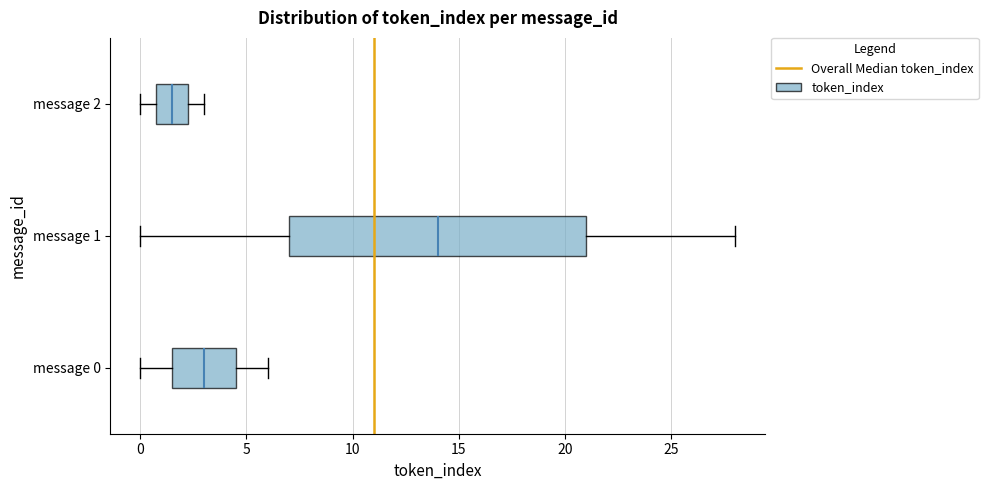

Reading bottom to top, read every box against the x-axis: the position of its median line, the range the box covers, and the ends of its whiskers. The values are not printed on the chart, so give them approximately, as read against the axis.

message 0: median 3.0, box 1.5 to 4.5, whiskers 0.0 to 6.0
message 1: median 14.0, box 7.0 to 21.0, whiskers 0.0 to 28.0
message 2: median 1.5, box 1.0 to 2.5, whiskers 0.0 to 3.0